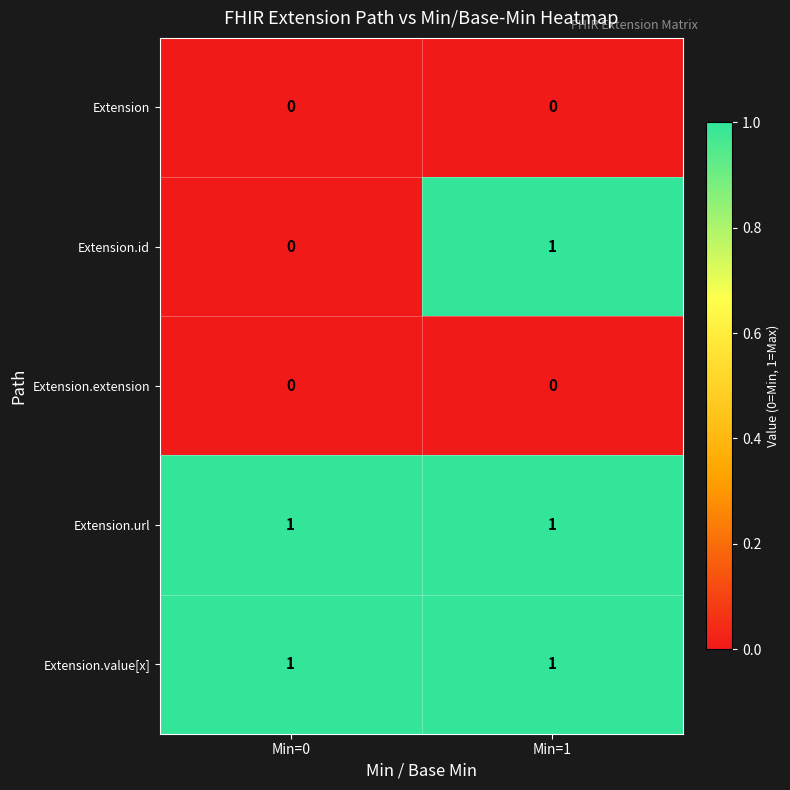

The Extension.url series shows 0 at Min=0. True or false?

False